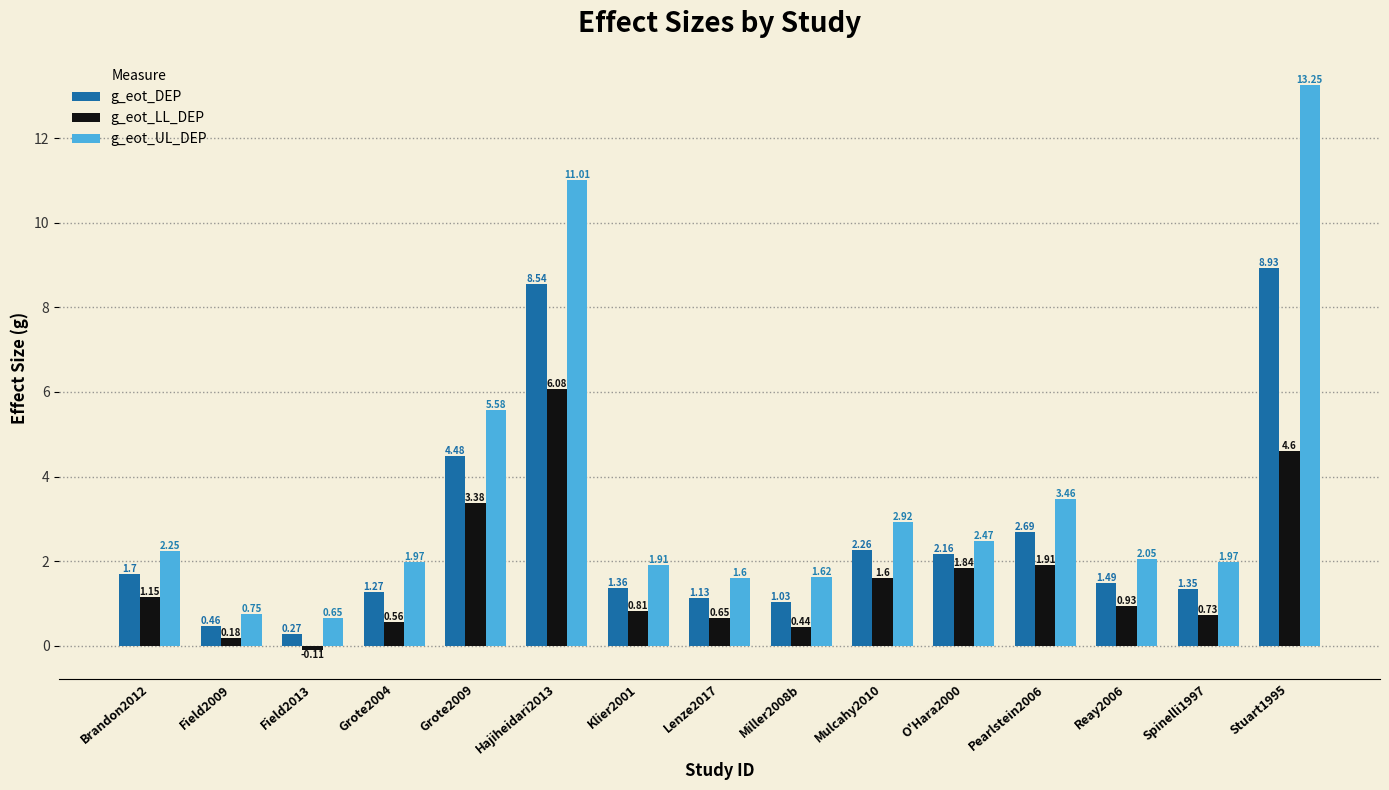

Which series has the largest total across all categories?

g_eot_UL_DEP